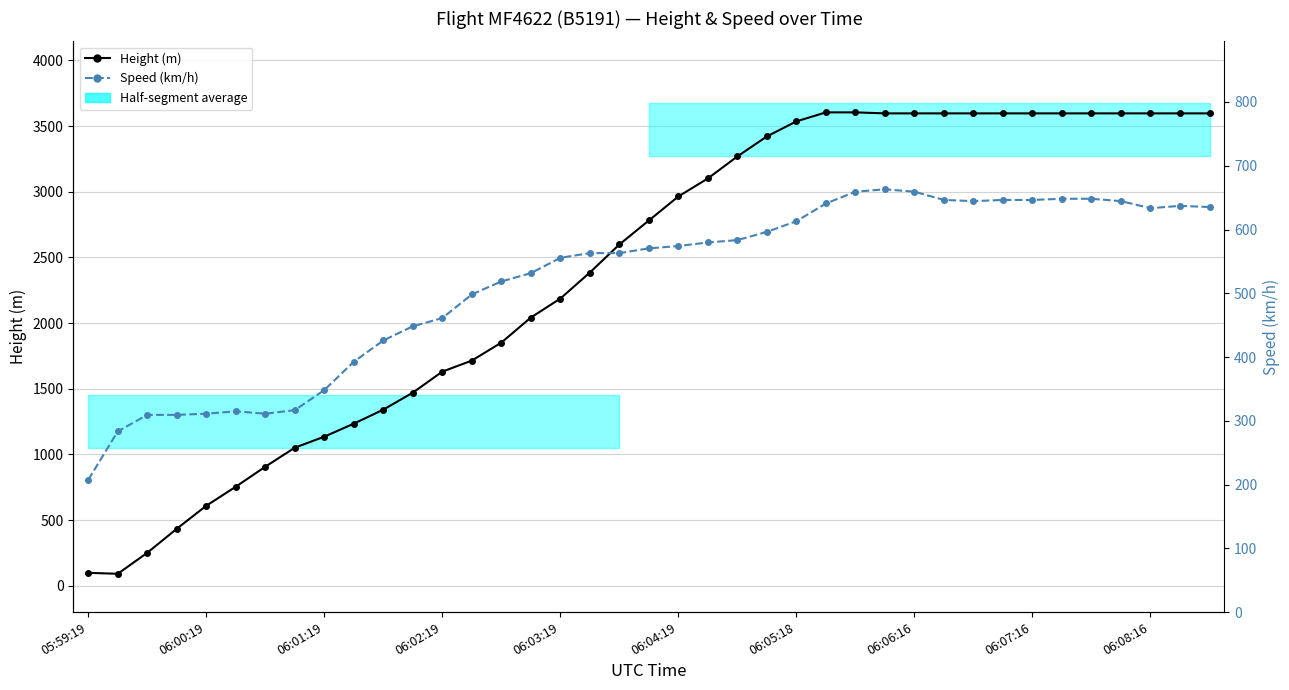

What position from the left is 06:01:19?

3